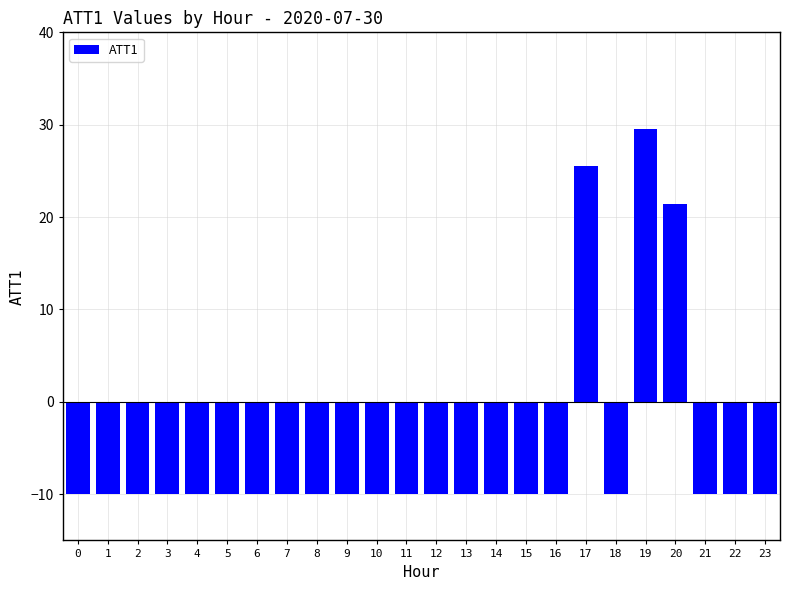

Reading left to right, list all the values displayed in this chart.

-10.0	-10.0	-10.0	-10.0	-10.0	-10.0	-10.0	-10.0	-10.0	-10.0	-10.0	-10.0	-10.0	-10.0	-10.0	-10.0	-10.0	25.6	-10.0	29.6	21.4	-10.0	-10.0	-10.0